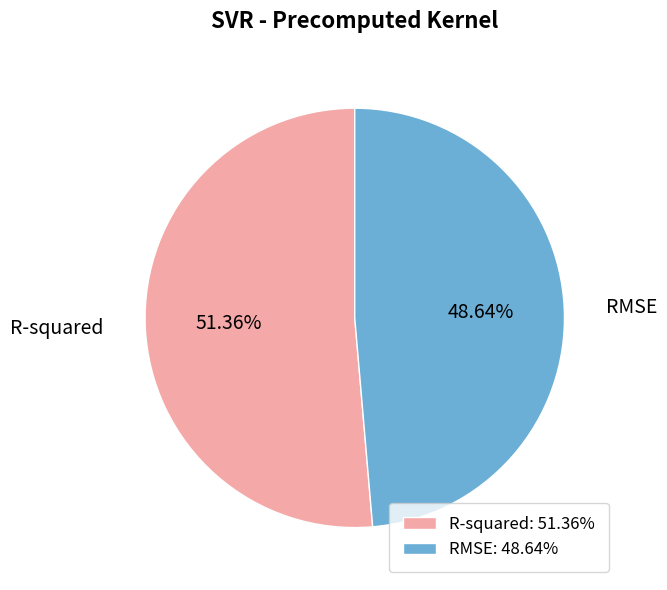

To the nearest percent, what is the average slice percentage?

50%